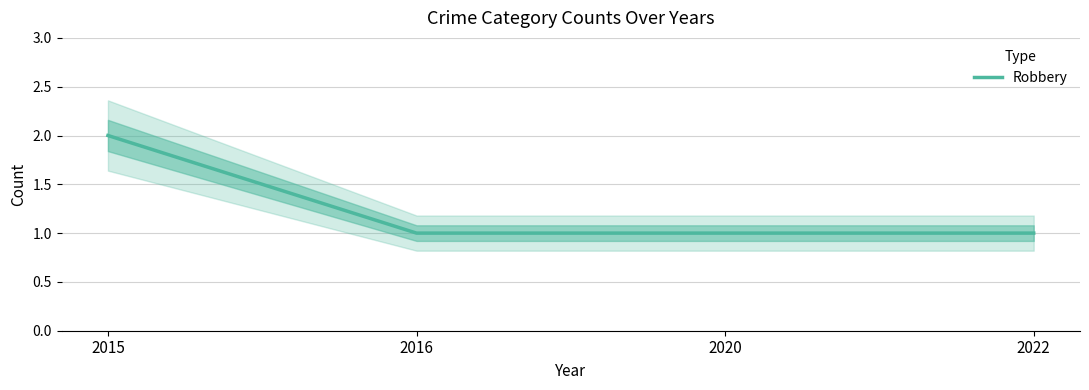

What is the value of the 2nd point from the left?

1